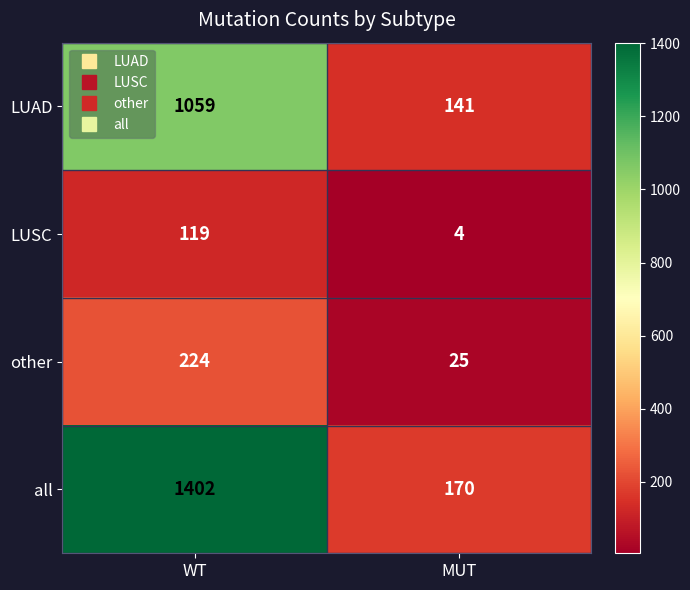

The value of other at MUT is 9. True or false?

False